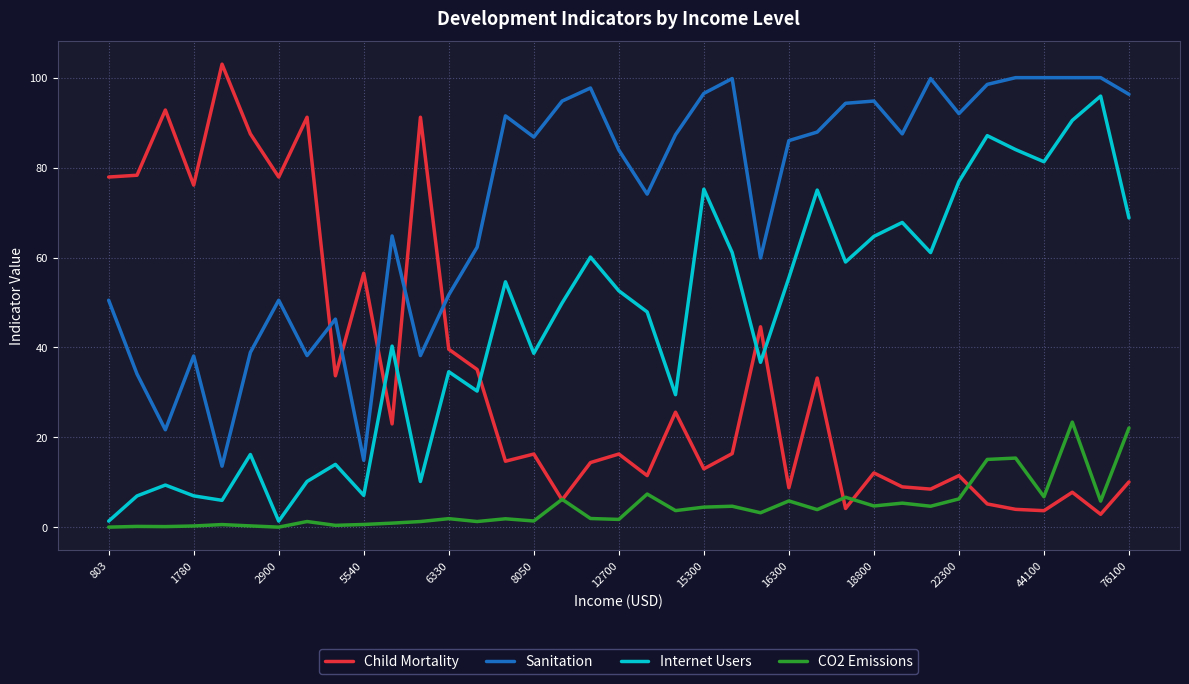

Which series has the largest total across all categories?

Sanitation